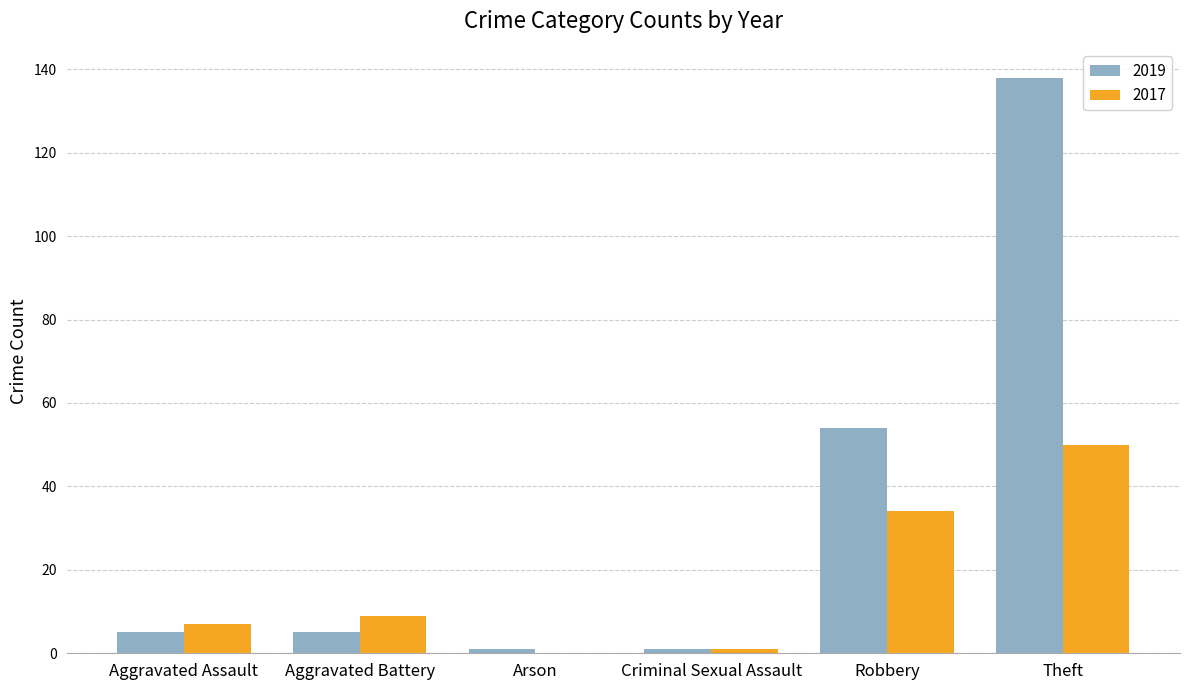

What is the approximate value of 2017 at Robbery?

34